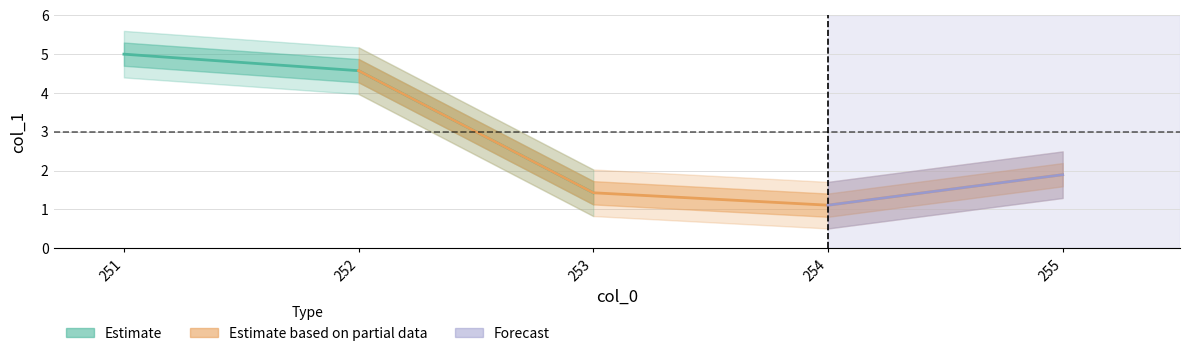

The chart shows a value of 1 at 253. True or false?

False